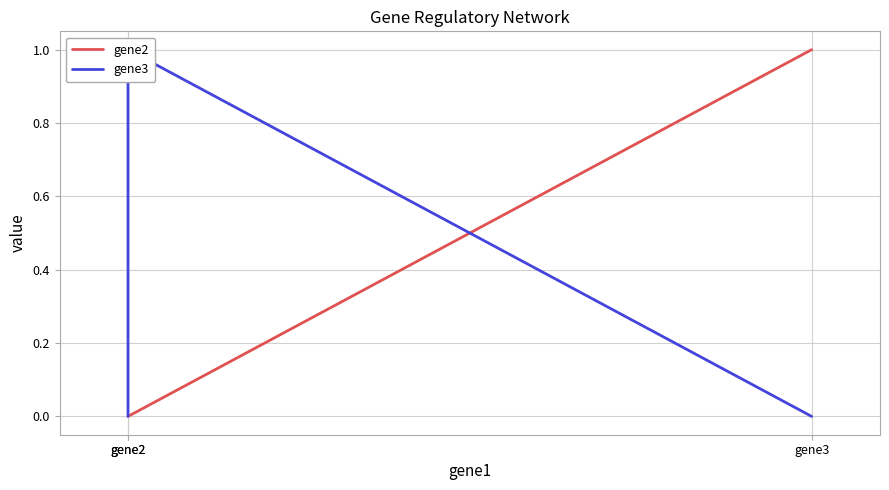

What is the difference between the maximum and second lowest values in the gene2 series?

1